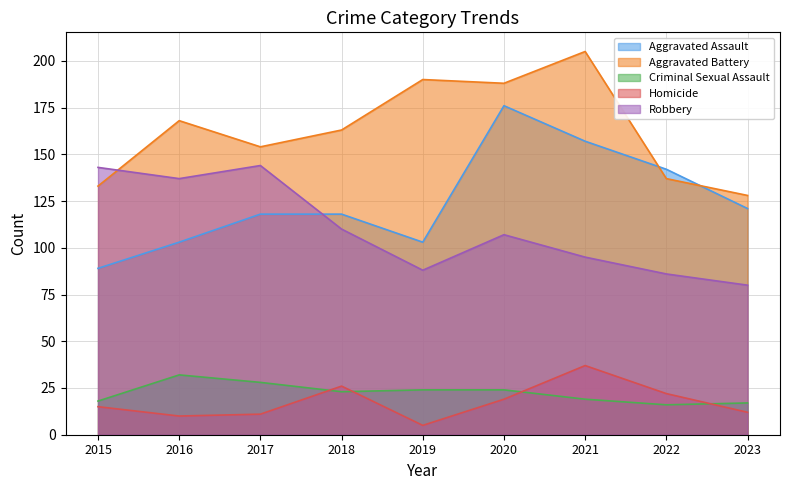

Rank the series at 2021 from highest to lowest value.

Aggravated Battery, Aggravated Assault, Robbery, Homicide, Criminal Sexual Assault